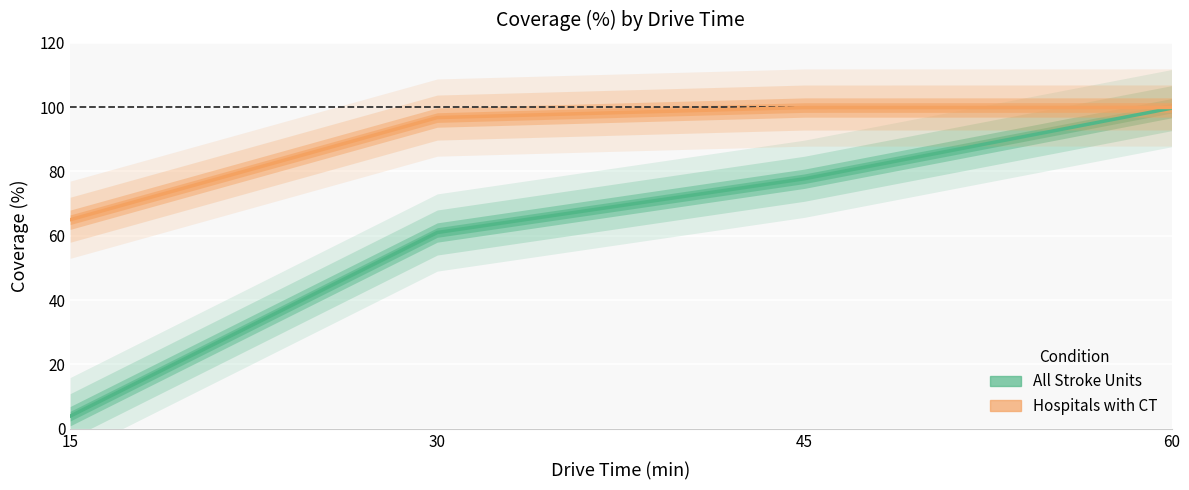

What is the lowest value of the All Stroke Units series?

3.9